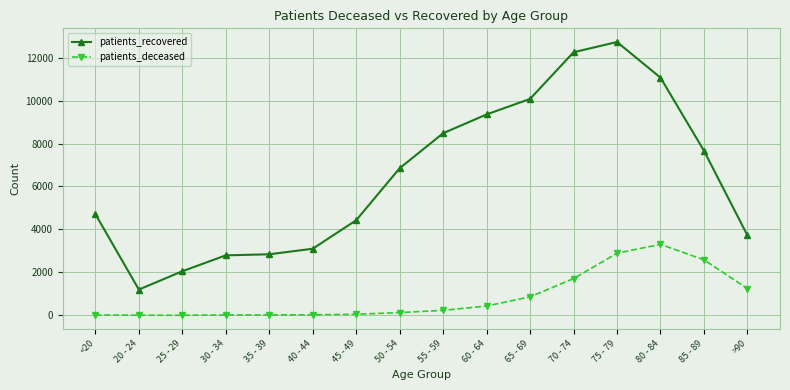

What is the label of the 4th point from the left?

30 - 34